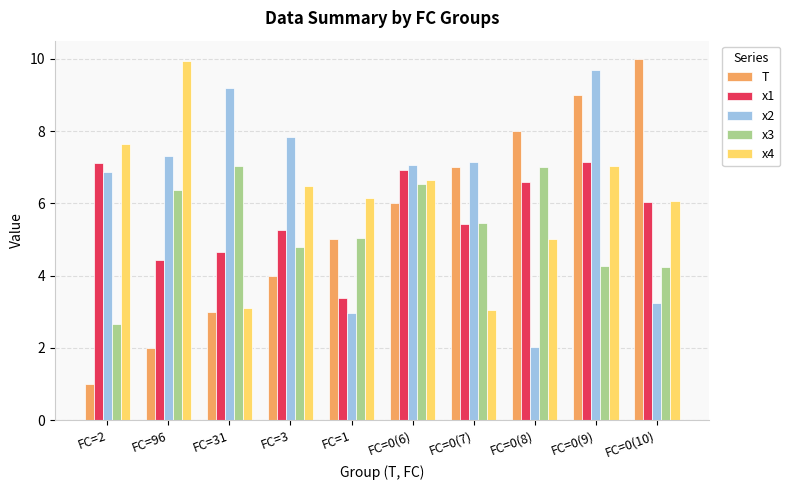

At which category is the sum across all series the highest?

FC=0(9)